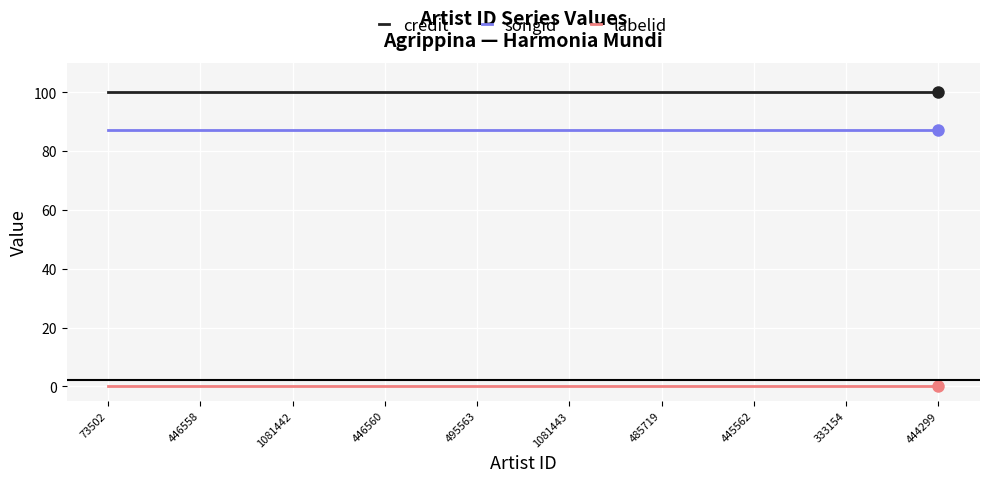

Is it true that credit equals 166.1 at 73502?

False